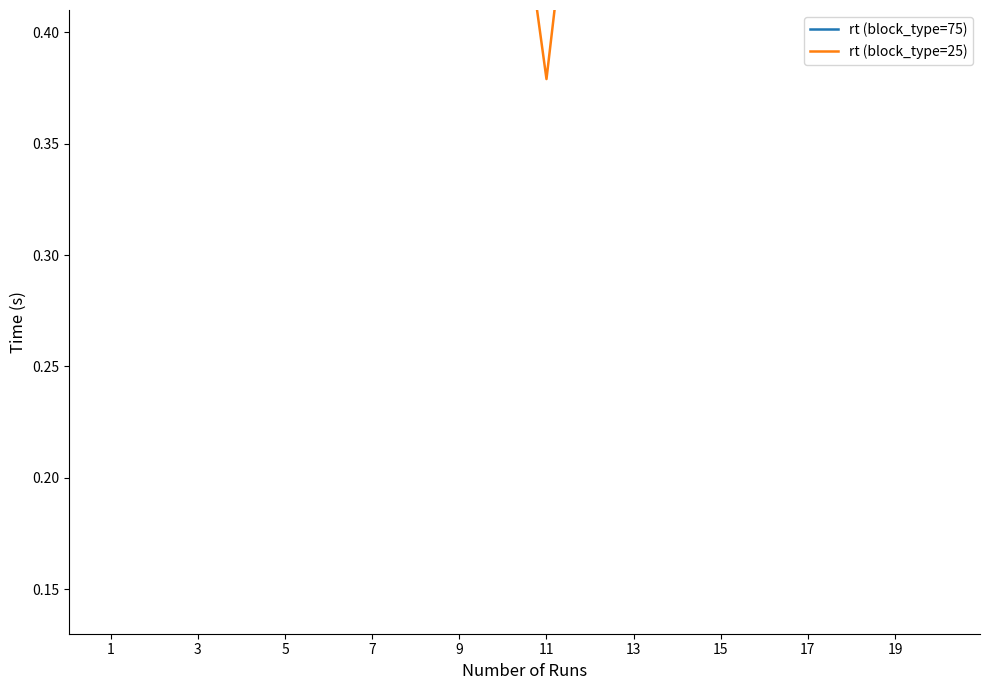

Reading left to right, transcribe all the data shown in this chart.

rt (block_type=75): 1.0	0.9	2.8	1.0	1.1	1.1	1.1	0.7	0.8	0.6	0.9	0.6	0.8	0.7	0.7	0.8	0.5	0.6	1.0	0.8
rt (block_type=25): 0.5	0.6	0.5	1.7	0.8	0.4	0.5	0.6	0.6	0.5	0.4	0.5	0.9	0.7	0.7	0.4	0.5	0.6	1.0	0.8